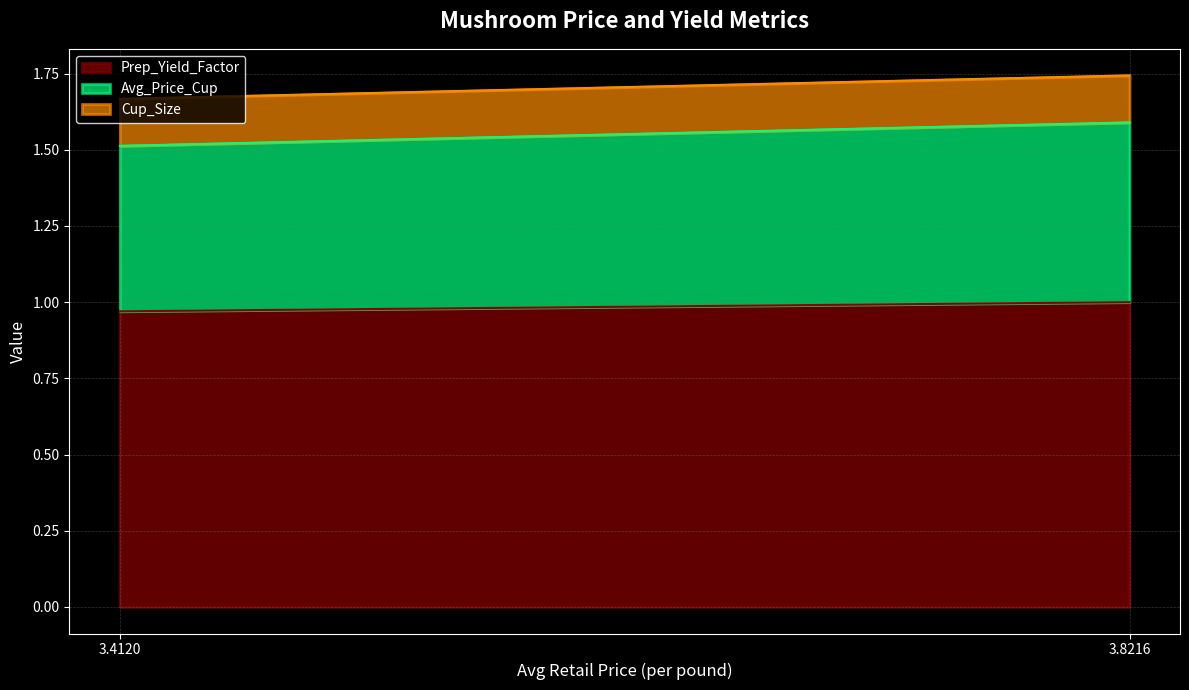

What is the difference between the highest and lowest values at 3.821584379660517?

0.8